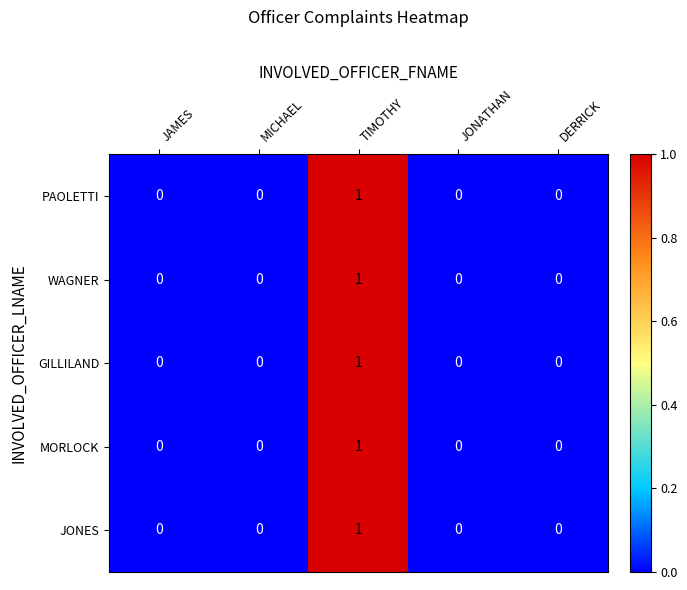

The value of PAOLETTI at JAMES is -1. True or false?

False